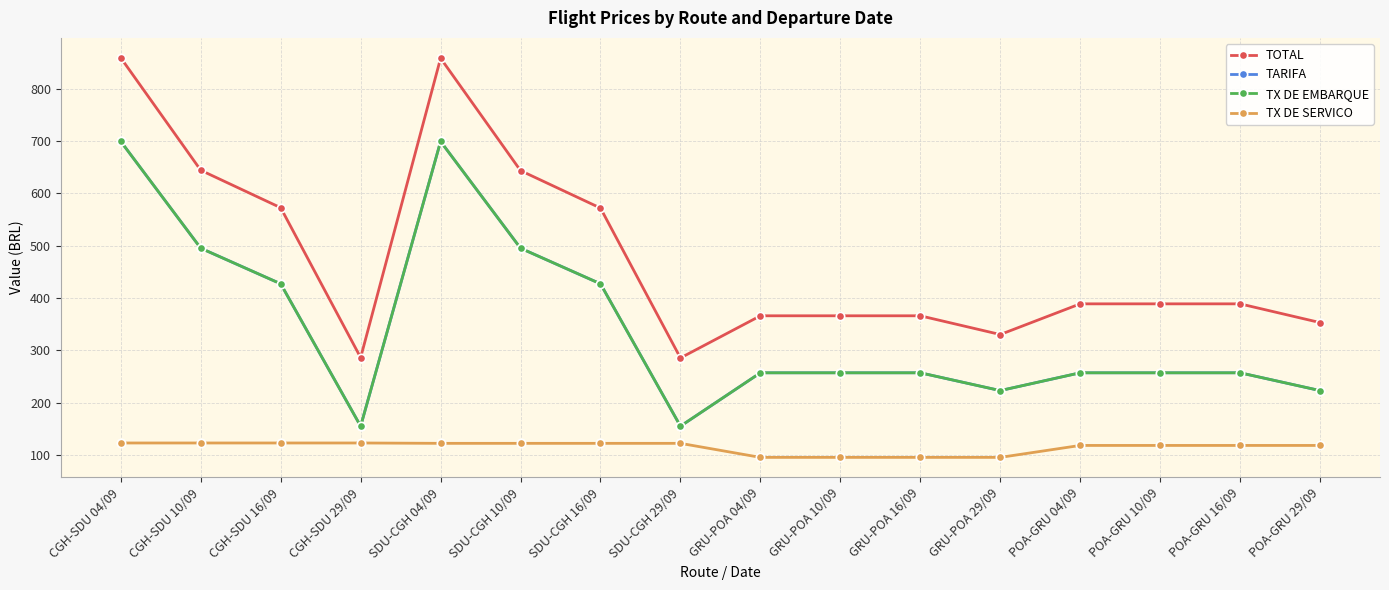

True or false: TX DE EMBARQUE and TARIFA intersect in this chart.

False